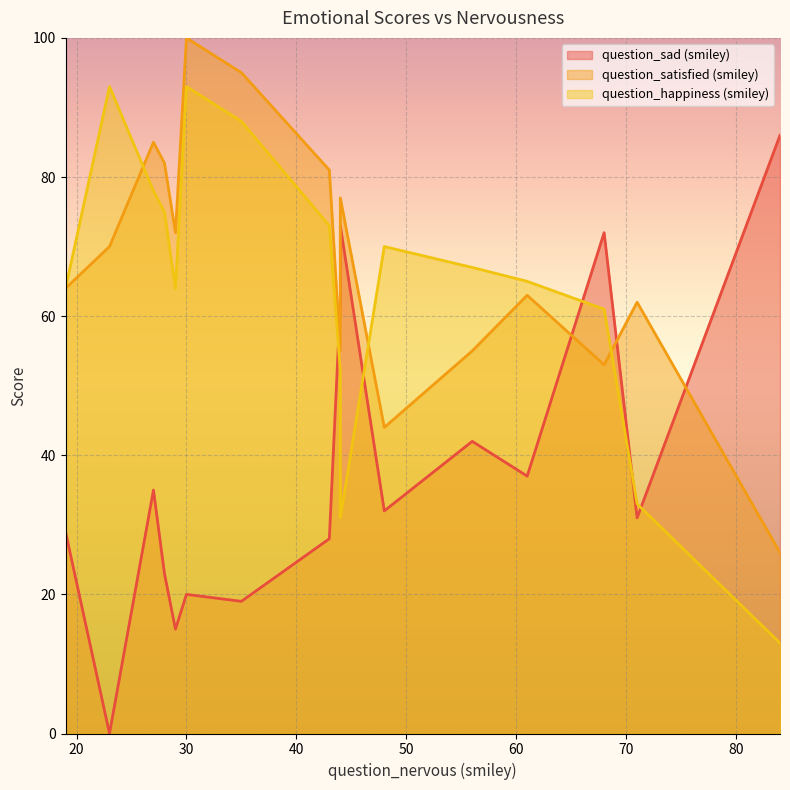

What is the spread (max minus min) of values at 48?

38